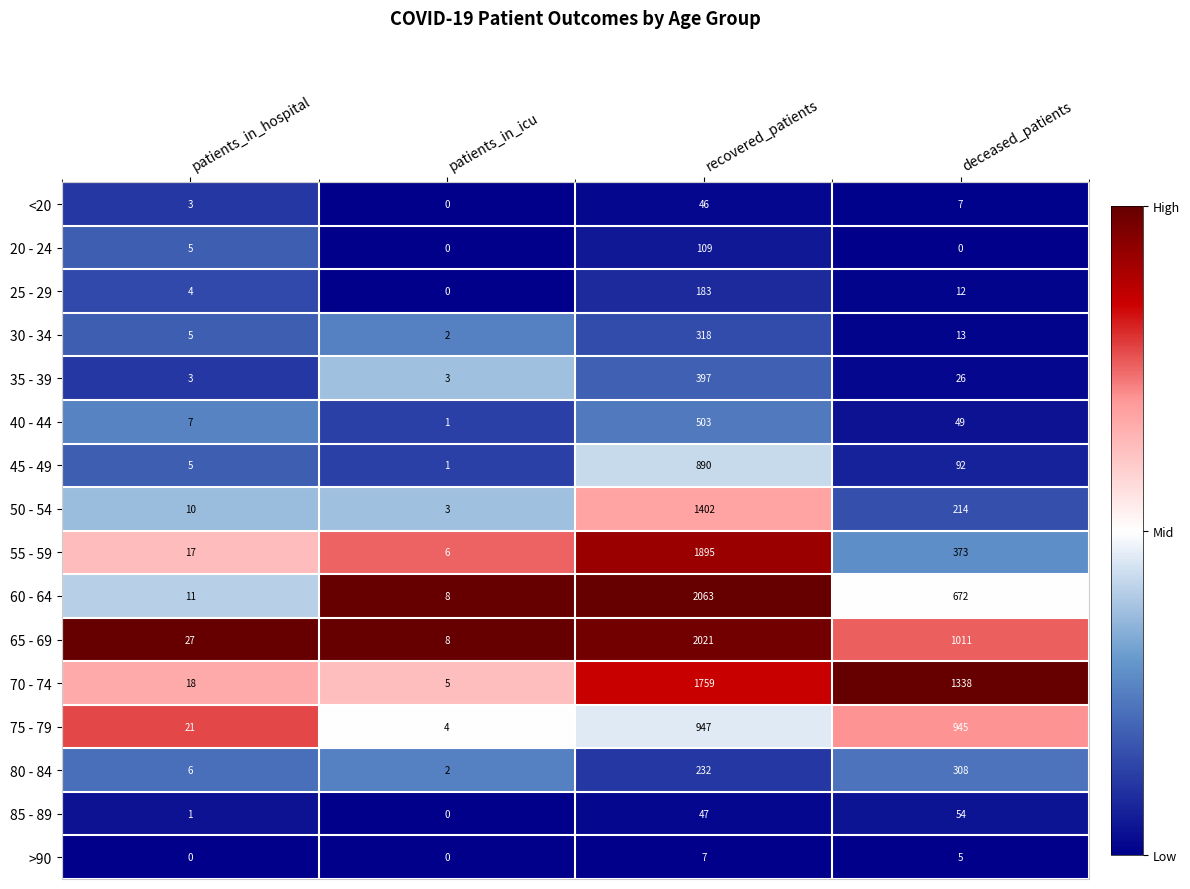

What is the minimum value for 60 - 64?

8